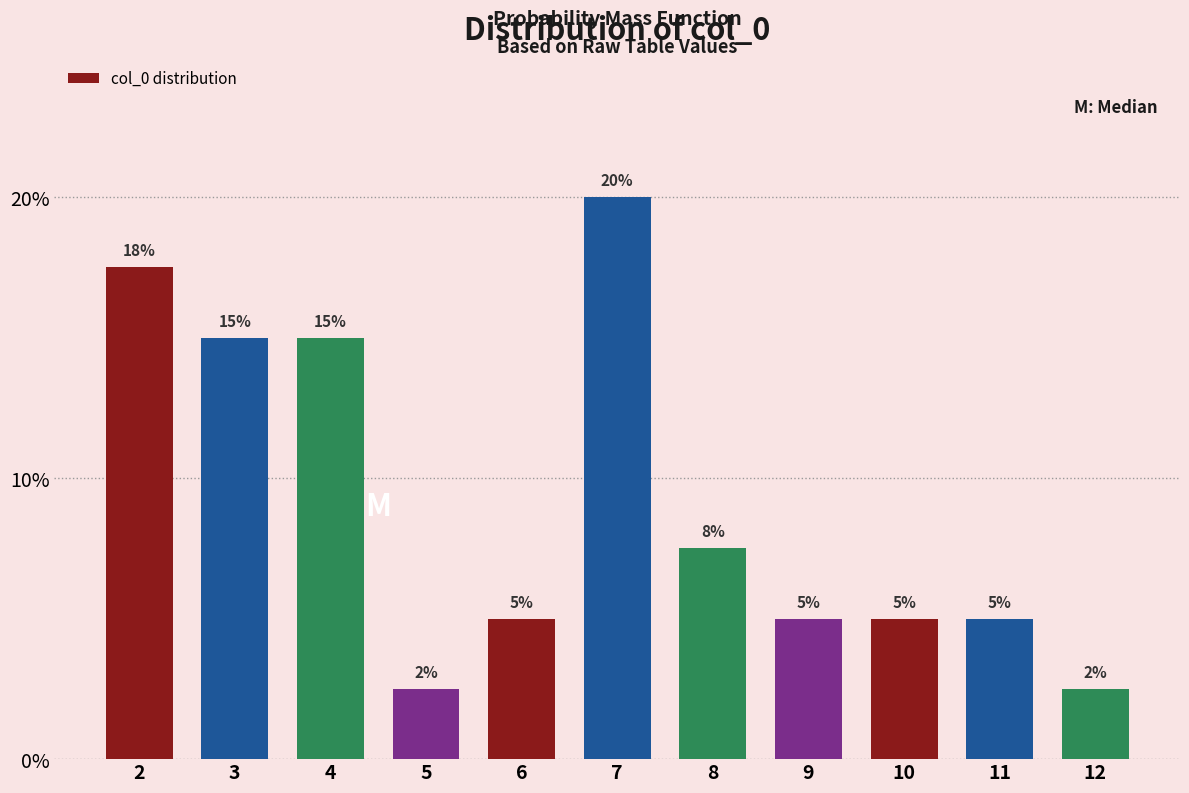

What is the change in value from 4 to 7?

+5.0